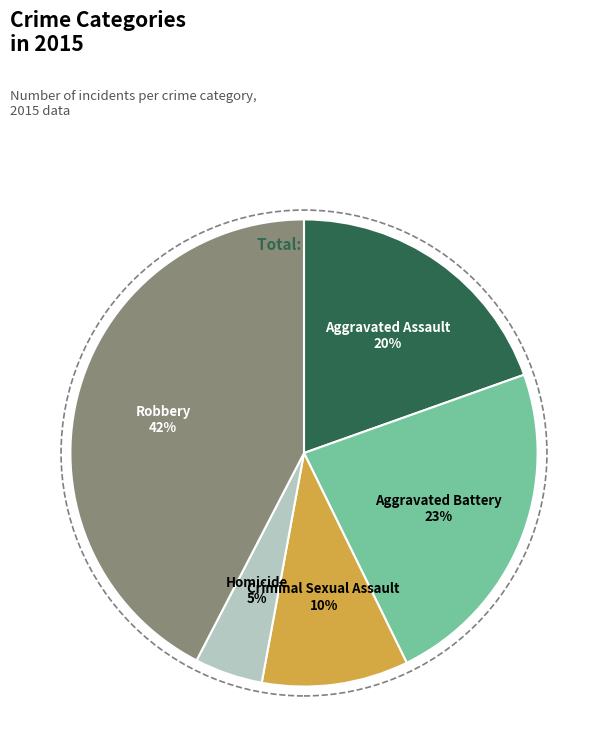

Rank the categories by value from lowest to highest.

Homicide, Criminal Sexual Assault, Aggravated Assault, Aggravated Battery, Robbery